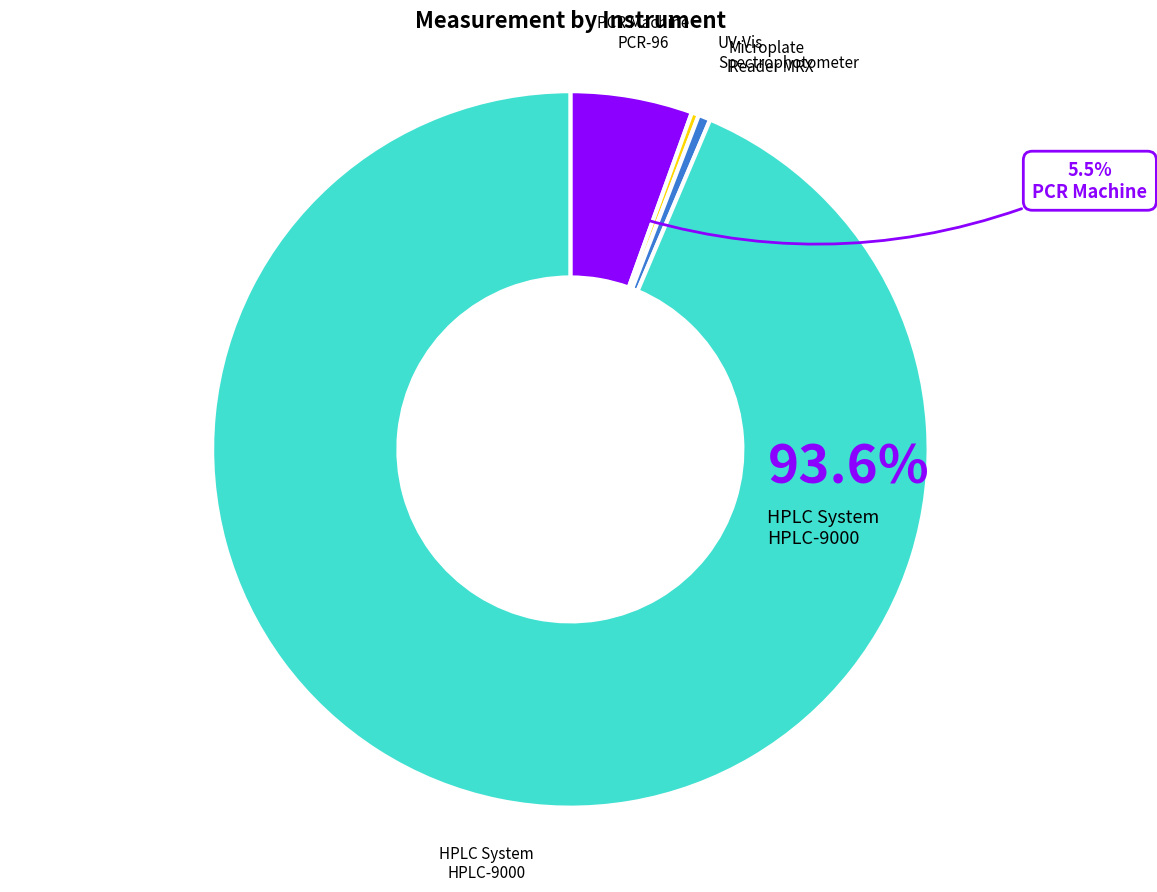

Count the number of slices in the pie.

4